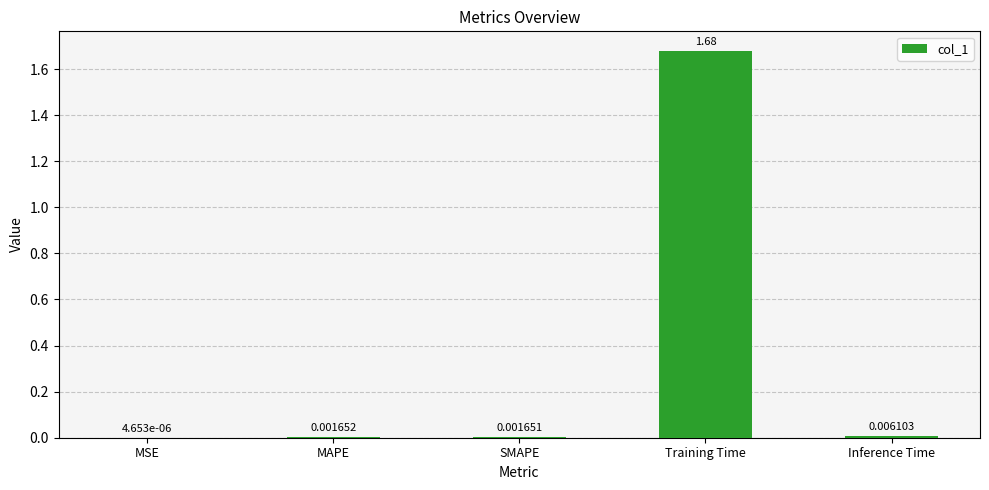

What is the change in value from MSE to Training Time?

+1.7